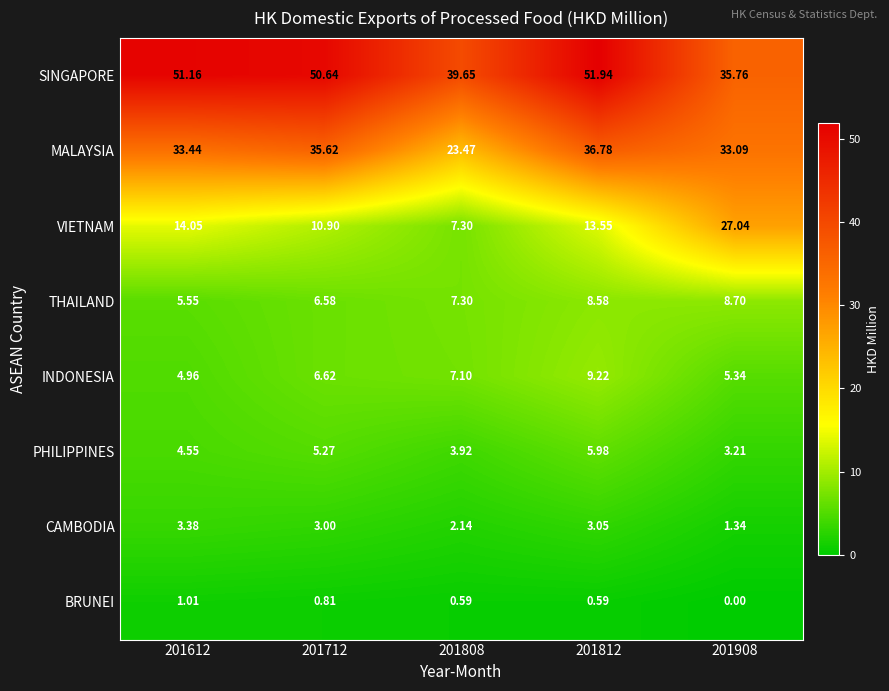

At 201712, list the series in order from smallest to largest.

BRUNEI, CAMBODIA, PHILIPPINES, THAILAND, INDONESIA, VIETNAM, MALAYSIA, SINGAPORE